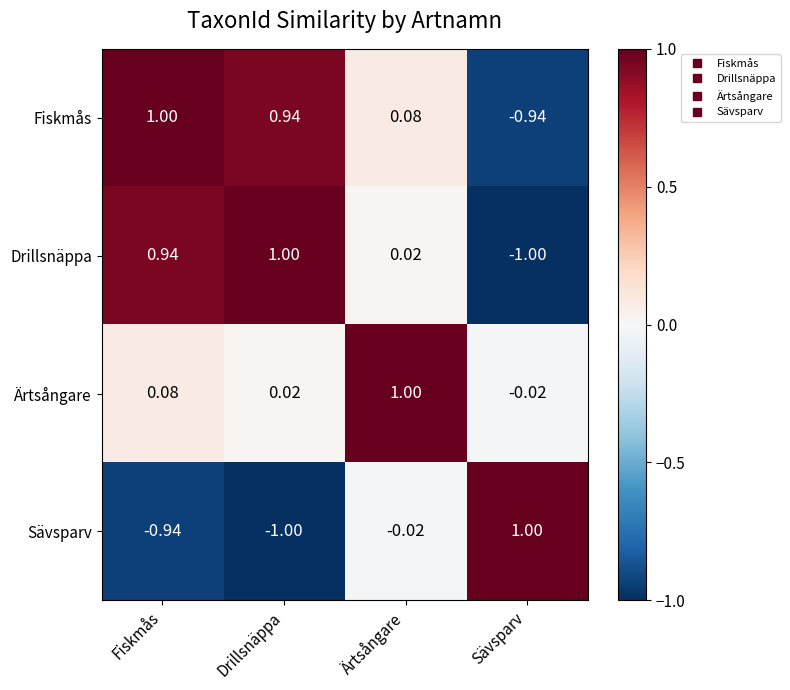

What is the spread (max minus min) of values at Drillsnäppa?

2.0